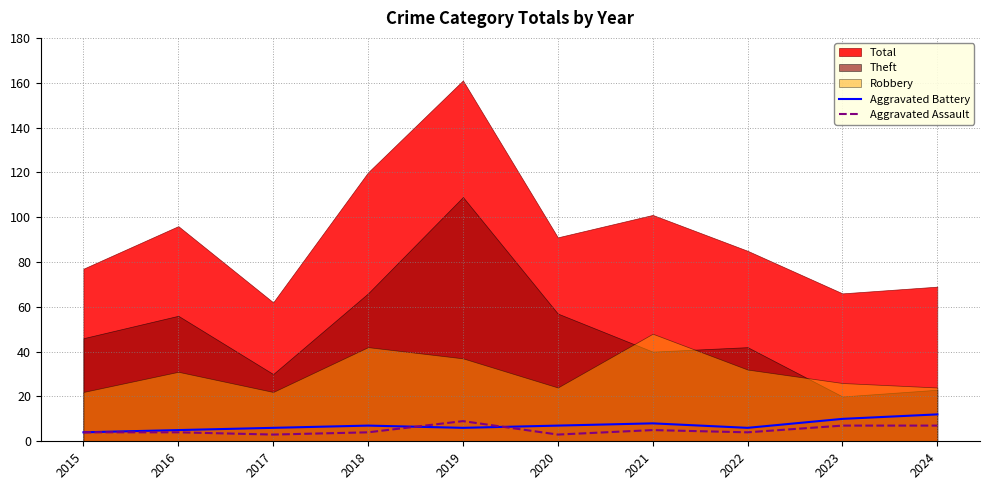

Read the Aggravated Battery value at 2022.

6